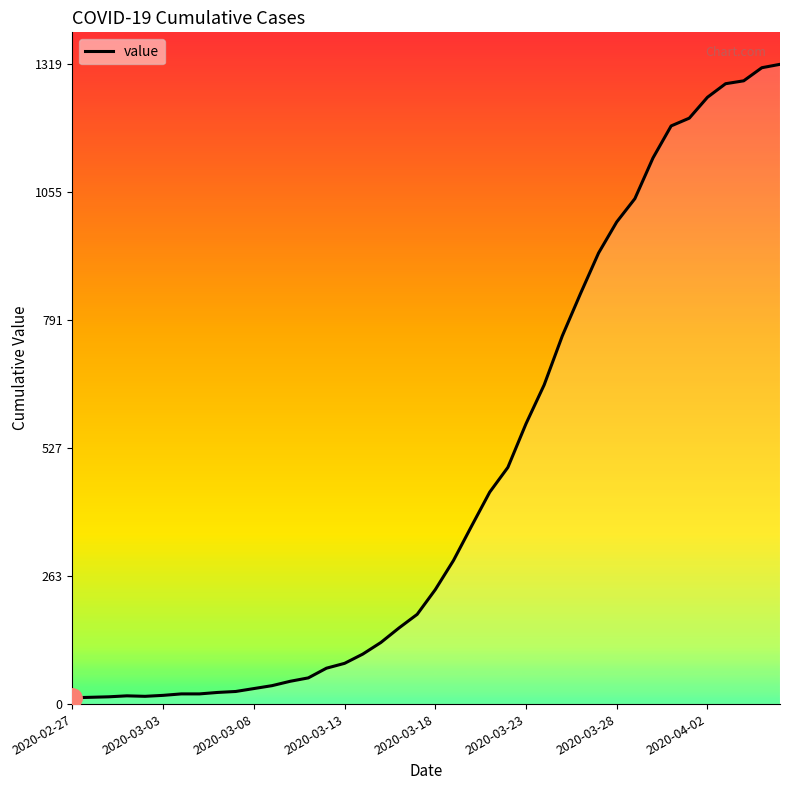

What is the difference between the maximum and minimum values?

1306